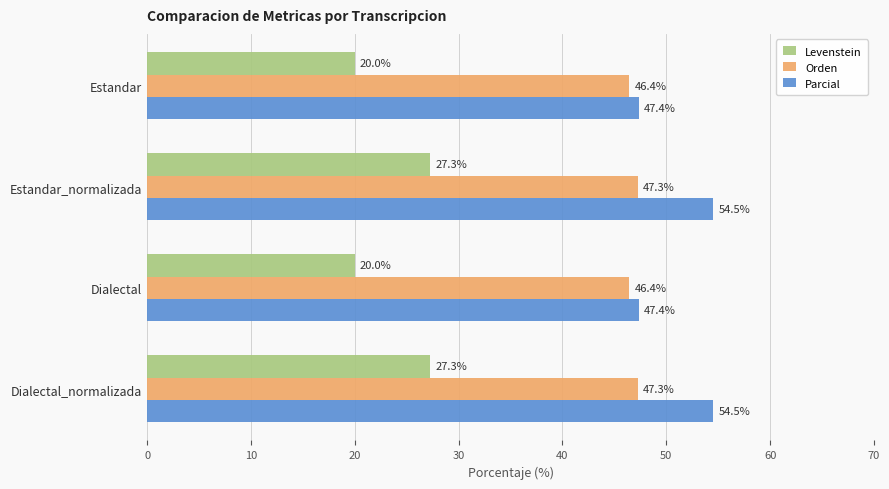

What is the difference between the Levenstein values at Estandar and Estandar_normalizada?

7.3